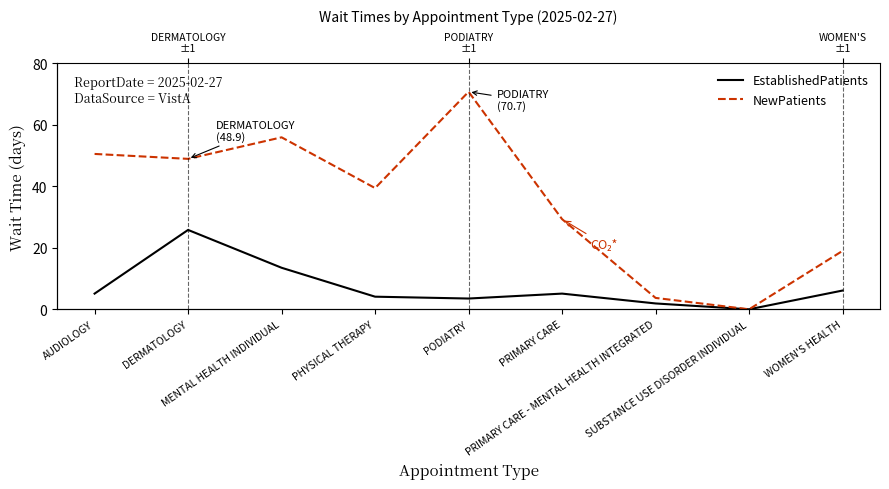

At which label does EstablishedPatients first exceed 5?

AUDIOLOGY